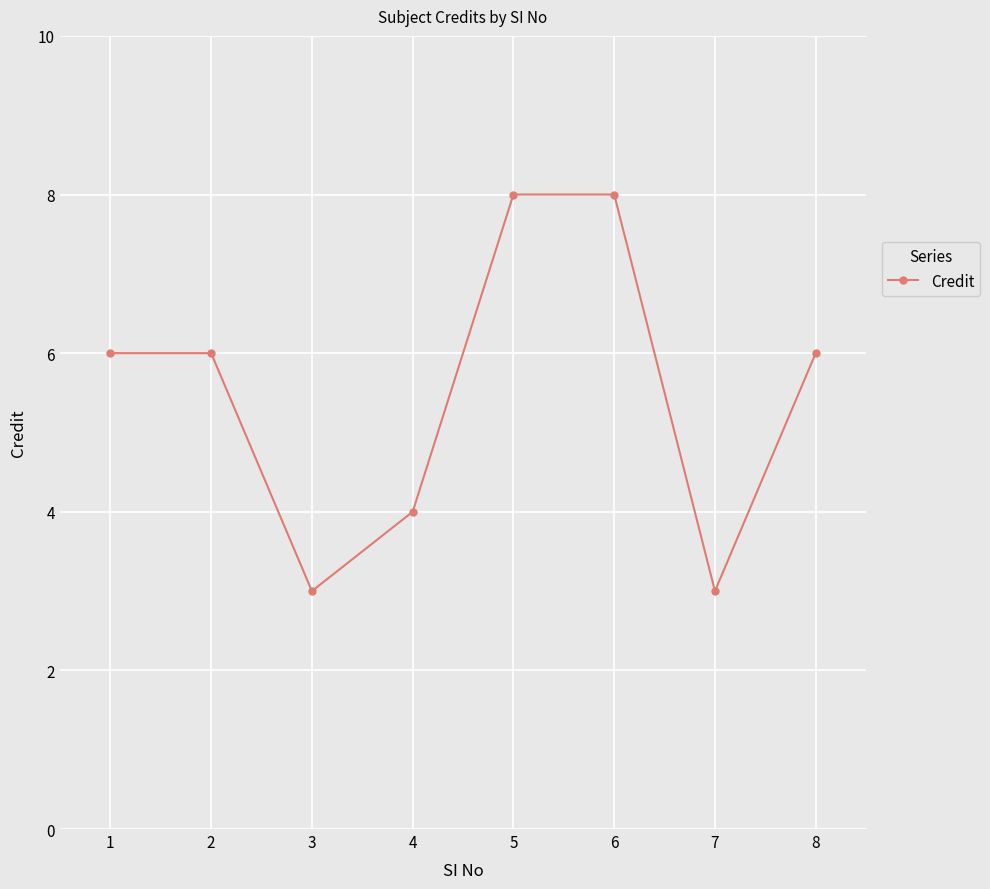

How many points are lower than both their immediate neighbors (excluding endpoints)?

2